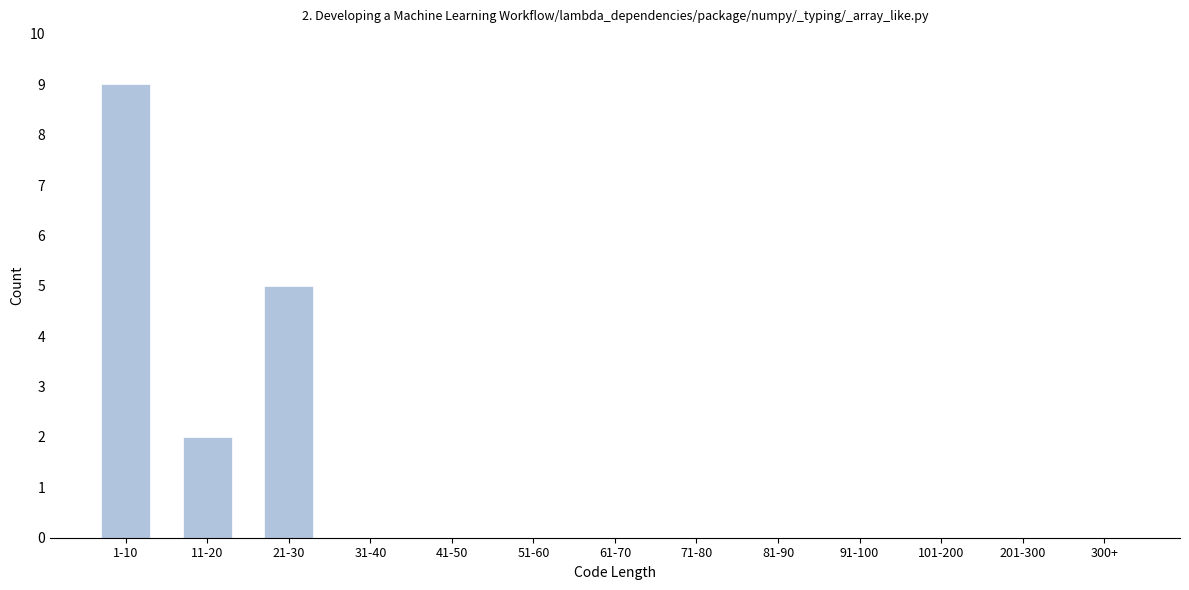

Reading left to right, list all the values displayed in this chart.

1-10=9	11-20=2	21-30=5	31-40=0	41-50=0	51-60=0	61-70=0	71-80=0	81-90=0	91-100=0	101-200=0	201-300=0	300+=0